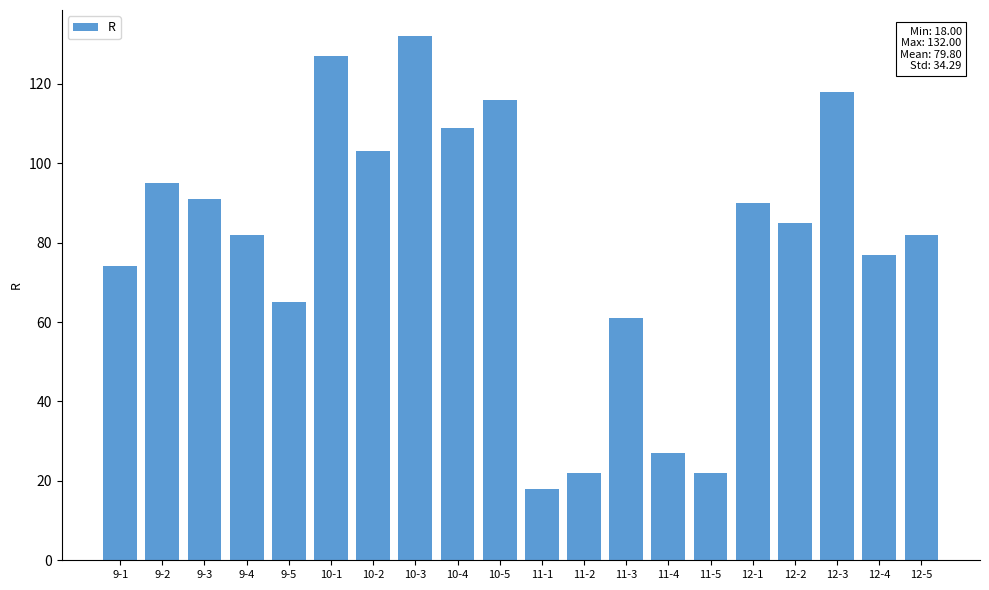

What is the label of the 10th bar from the left?

10-5